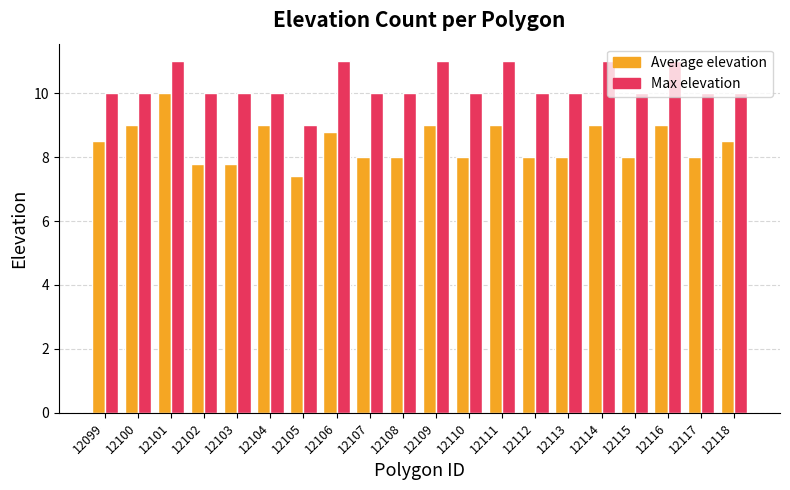

What is the approximate value of Average elevation at 12103?

7.8